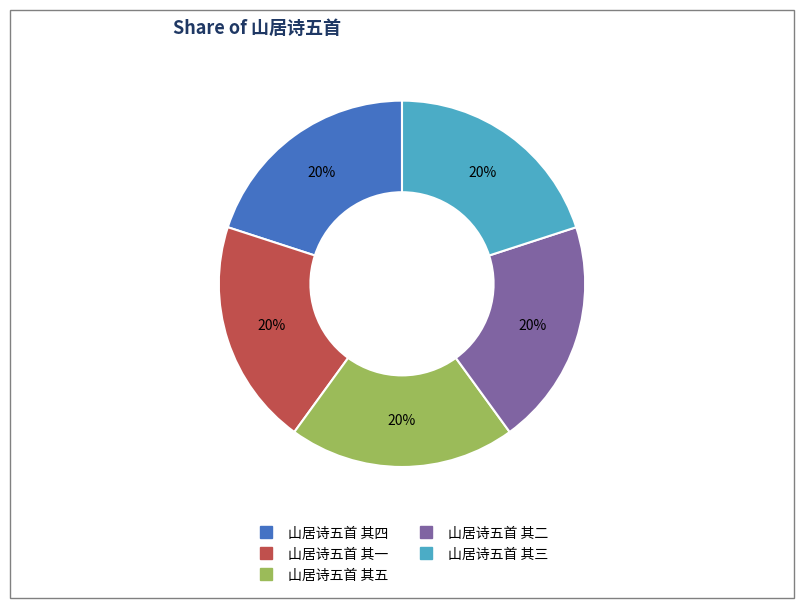

What percentage is the 山居诗五首 其五 slice, to the nearest percent?

20%